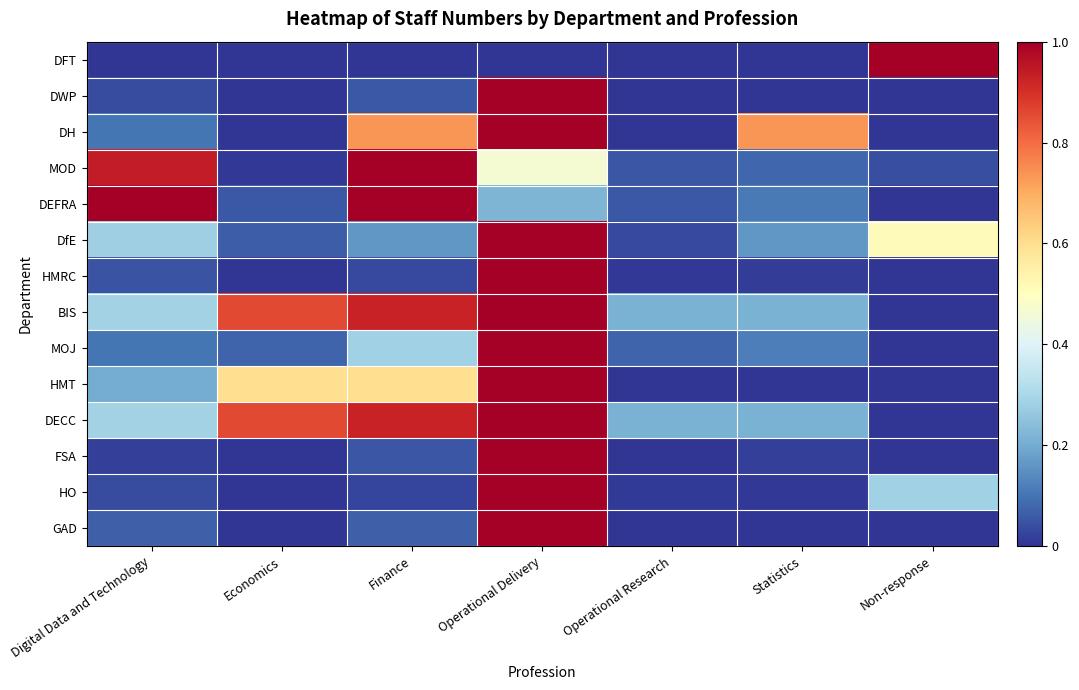

Reading left to right, transcribe all the data shown in this chart.

DFT: Digital Data and Technology=0.0	Economics=0.0	Finance=0.0	Operational Delivery=0.0	Operational Research=0.0	Statistics=0.0	Non-response=1.0
DWP: Digital Data and Technology=0.0	Economics=0.0	Finance=0.1	Operational Delivery=1.0	Operational Research=0.0	Statistics=0.0	Non-response=0.0
DH: Digital Data and Technology=0.1	Economics=0.0	Finance=0.7	Operational Delivery=1.0	Operational Research=0.0	Statistics=0.7	Non-response=0.0
MOD: Digital Data and Technology=0.9	Economics=0.0	Finance=1.0	Operational Delivery=0.5	Operational Research=0.1	Statistics=0.1	Non-response=0.0
DEFRA: Digital Data and Technology=1.0	Economics=0.1	Finance=1.0	Operational Delivery=0.2	Operational Research=0.1	Statistics=0.1	Non-response=0.0
DfE: Digital Data and Technology=0.3	Economics=0.1	Finance=0.2	Operational Delivery=1.0	Operational Research=0.0	Statistics=0.2	Non-response=0.5
HMRC: Digital Data and Technology=0.0	Economics=0.0	Finance=0.0	Operational Delivery=1.0	Operational Research=0.0	Statistics=0.0	Non-response=0.0
BIS: Digital Data and Technology=0.3	Economics=0.9	Finance=0.9	Operational Delivery=1.0	Operational Research=0.2	Statistics=0.2	Non-response=0.0
MOJ: Digital Data and Technology=0.1	Economics=0.1	Finance=0.3	Operational Delivery=1.0	Operational Research=0.1	Statistics=0.1	Non-response=0.0
HMT: Digital Data and Technology=0.2	Economics=0.6	Finance=0.6	Operational Delivery=1.0	Operational Research=0.0	Statistics=0.0	Non-response=0.0
DECC: Digital Data and Technology=0.3	Economics=0.9	Finance=0.9	Operational Delivery=1.0	Operational Research=0.2	Statistics=0.2	Non-response=0.0
FSA: Digital Data and Technology=0.0	Economics=0.0	Finance=0.1	Operational Delivery=1.0	Operational Research=0.0	Statistics=0.0	Non-response=0.0
HO: Digital Data and Technology=0.0	Economics=0.0	Finance=0.0	Operational Delivery=1.0	Operational Research=0.0	Statistics=0.0	Non-response=0.3
GAD: Digital Data and Technology=0.1	Economics=0.0	Finance=0.1	Operational Delivery=1.0	Operational Research=0.0	Statistics=0.0	Non-response=0.0